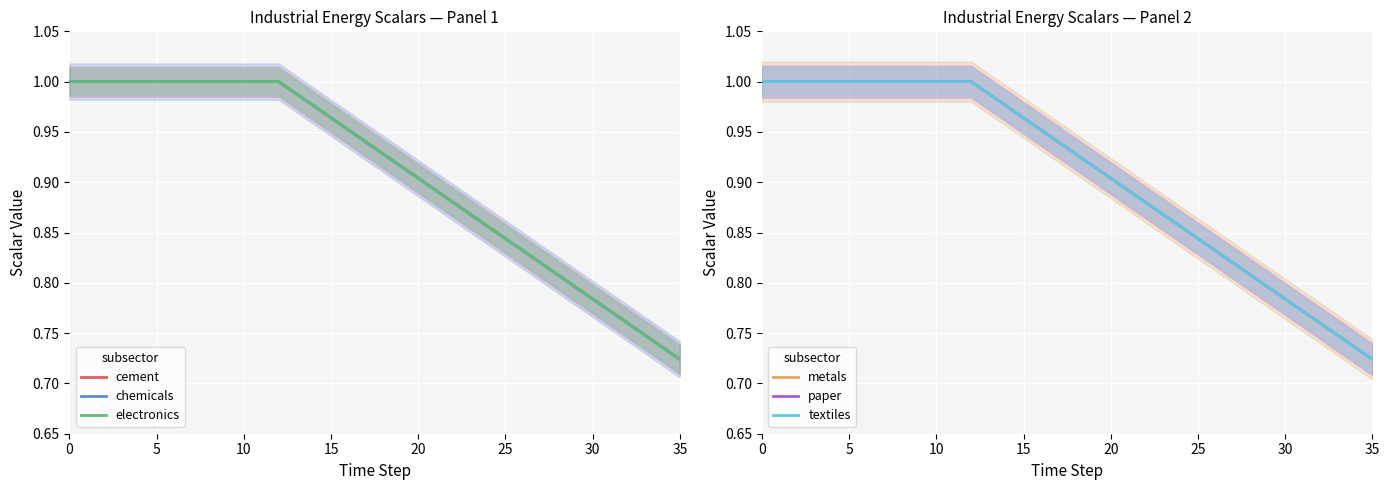

What is the average value of the chemicals series?

0.9